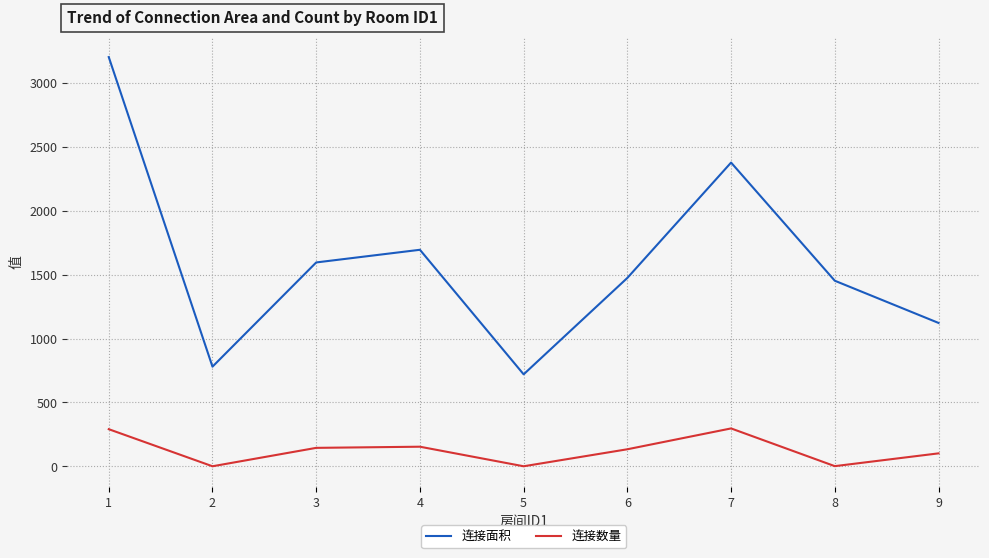

Which category has the highest value in the 连接面积 series?

1